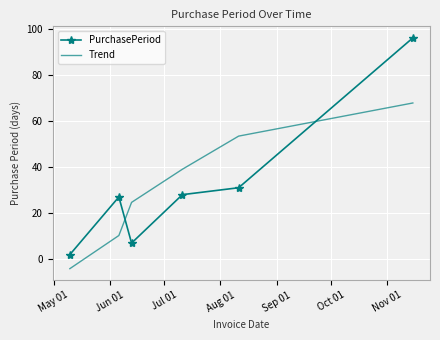

What is the smallest value displayed?

-4.1